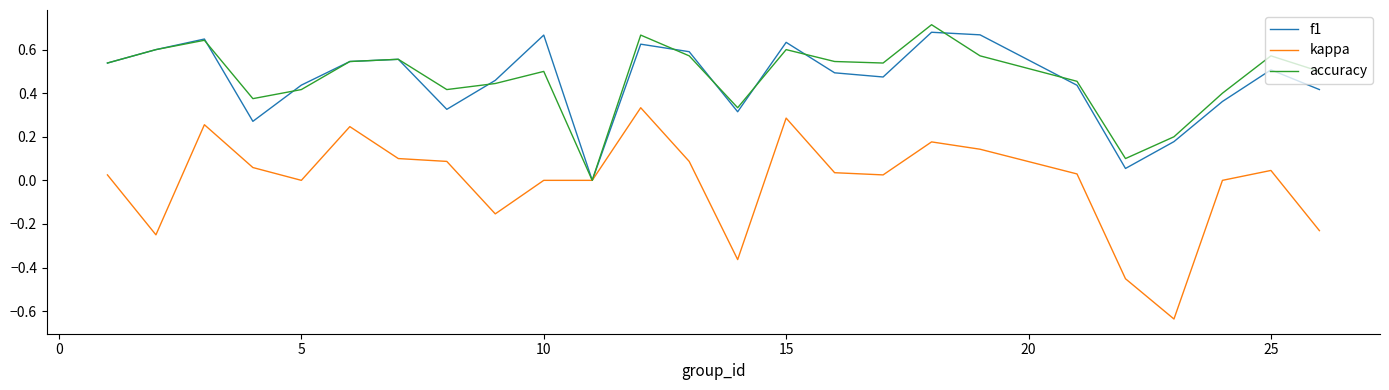

True or false: accuracy and f1 cross at least once.

True